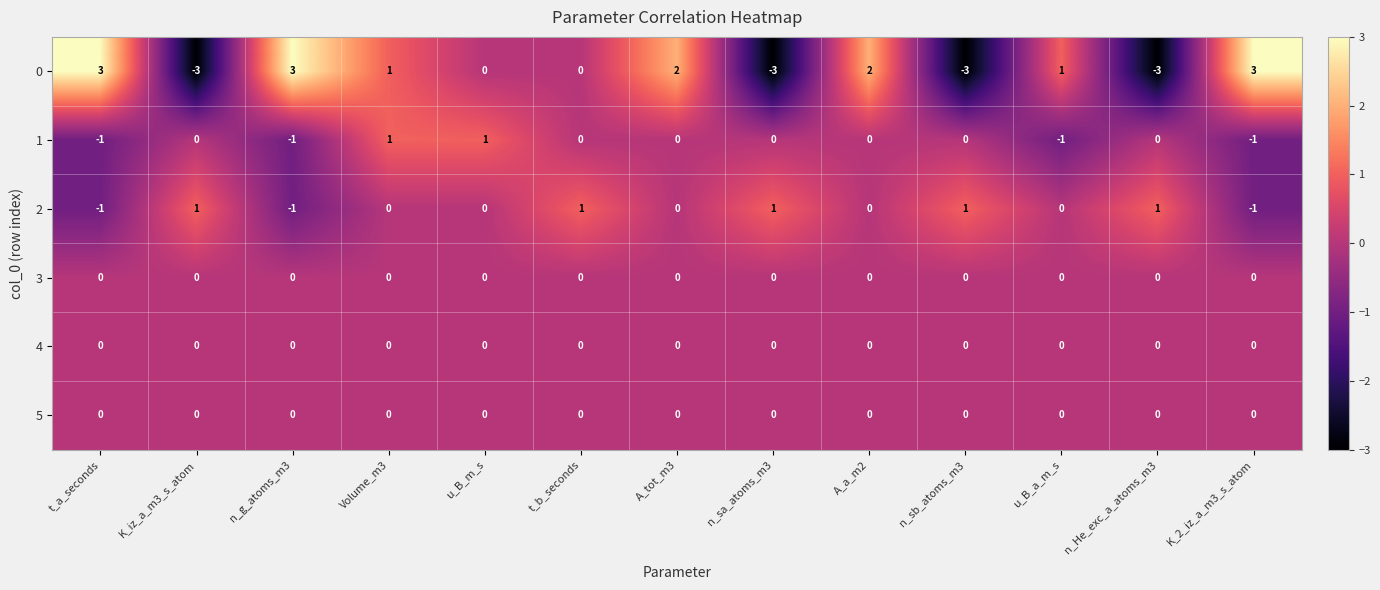

What is the sum of all 0 values?

3